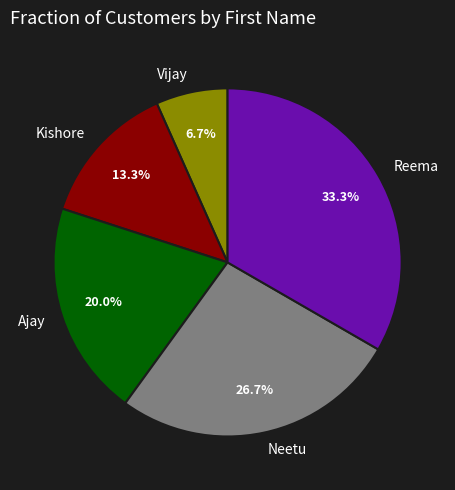

How many slices are in this pie chart?

5